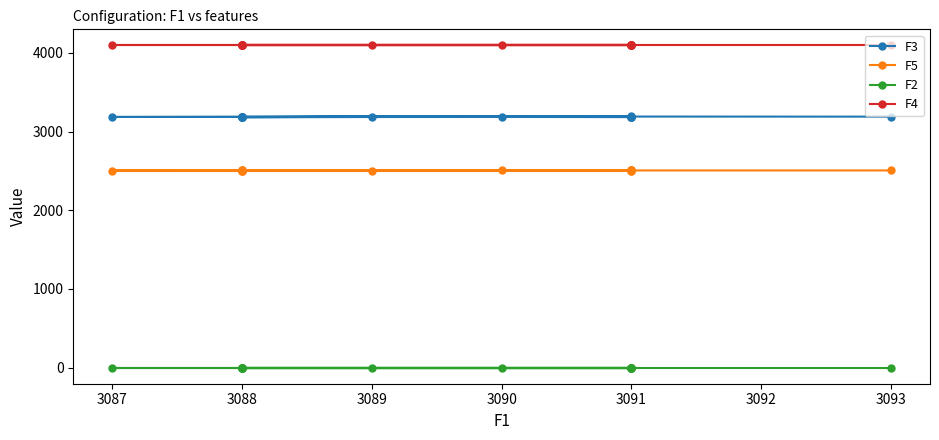

Rank the series by their average value, from lowest to highest.

F2, F5, F3, F4